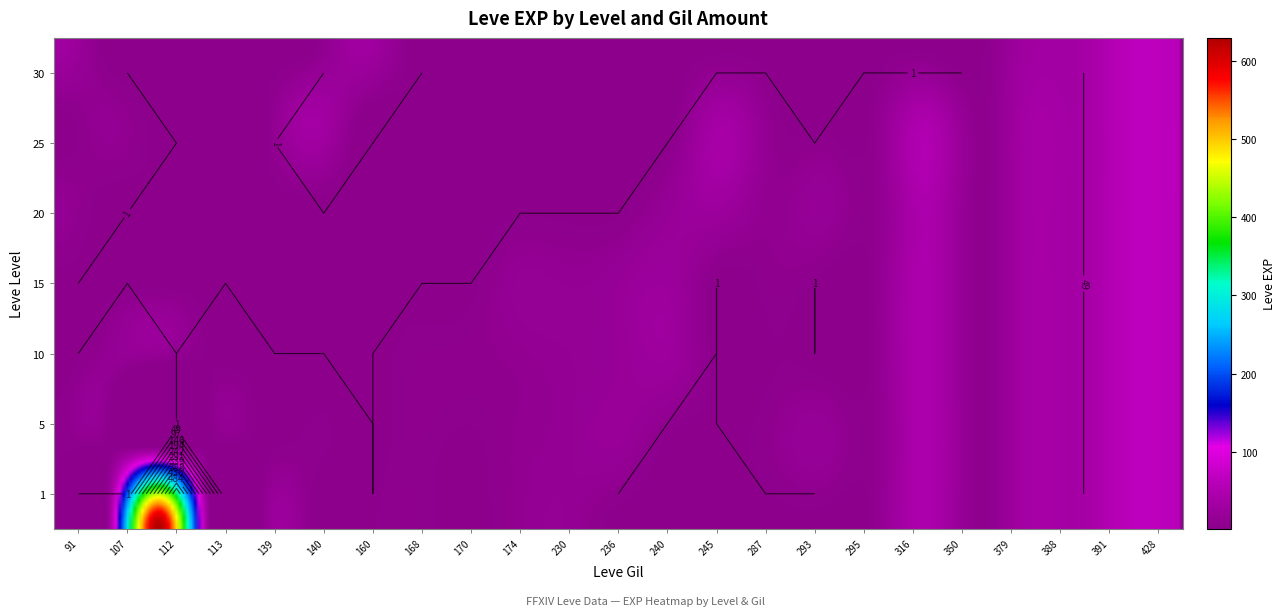

What is the sum of the 10 values at 379 and 113?

39